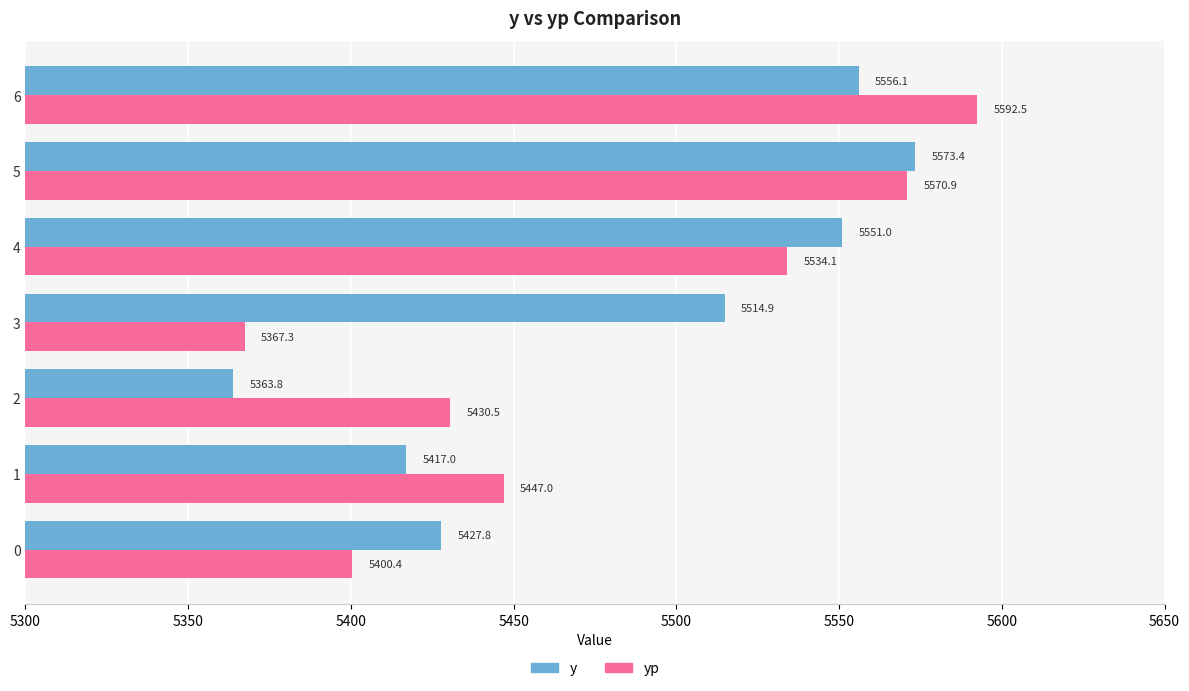

Read the yp value at 2.

5430.5